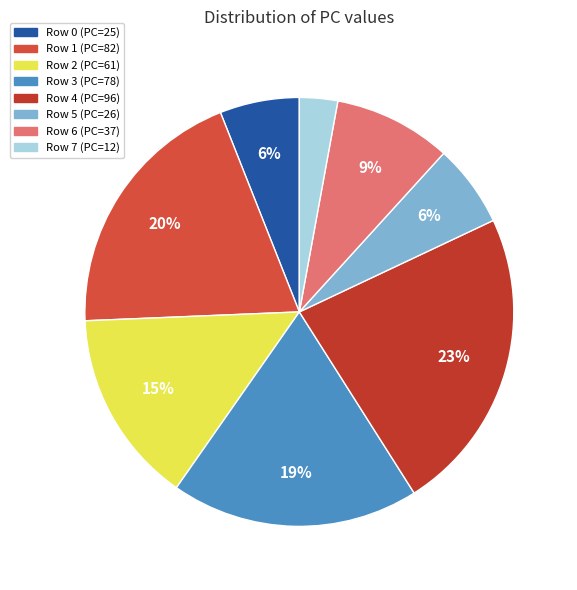

To the nearest percent, what portion does Row 1 represent?

20%